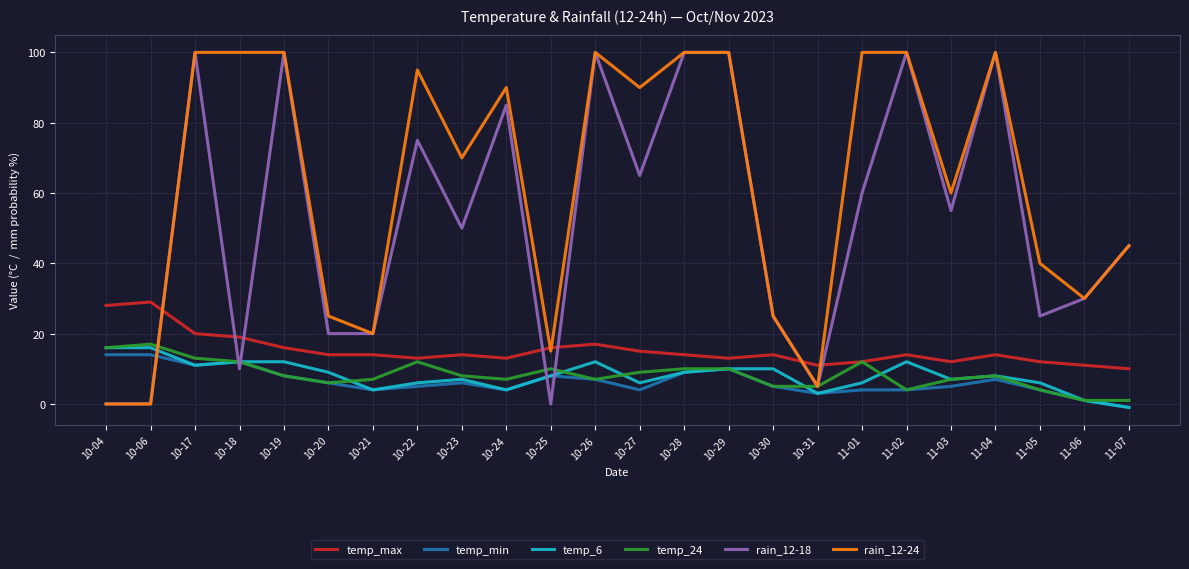

Is the value of temp_min at 10-22 greater than the value of temp_24 at 10-06?

No